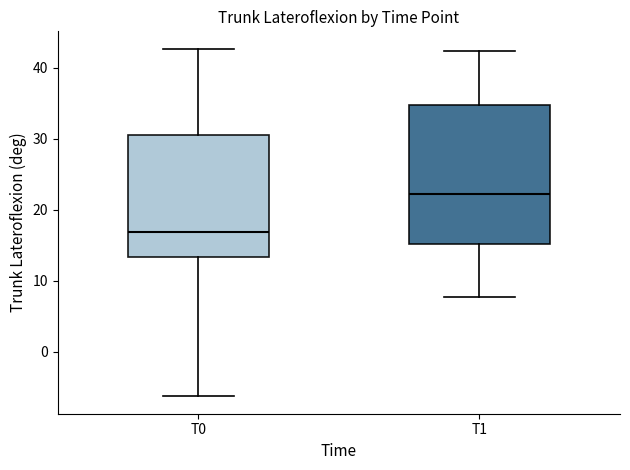

Comparing the boxes themselves (not the whiskers), which one is the tallest?

T1